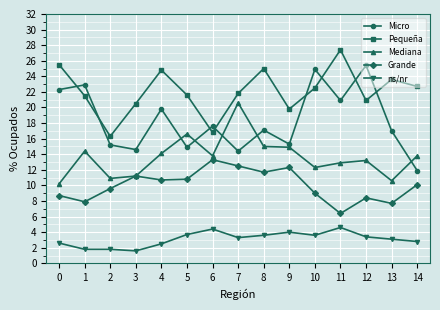

True or false: Grande has more than 1 points higher than both neighbors.

True